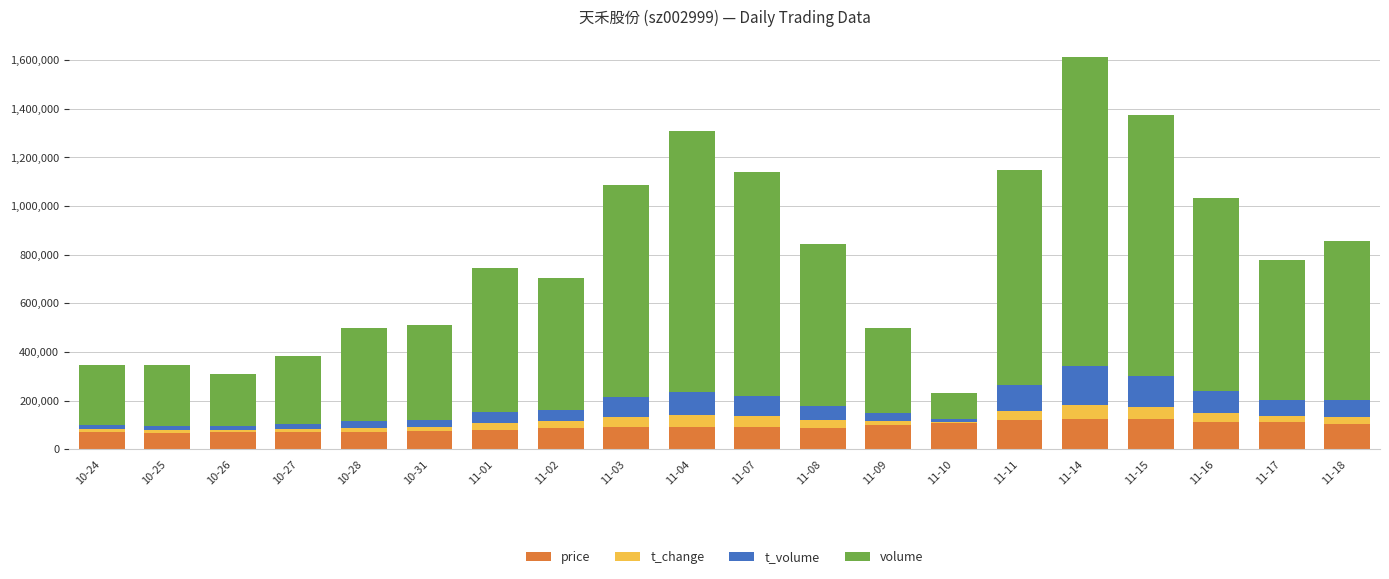

What is the total value across all series at 11-11?

1146480.0